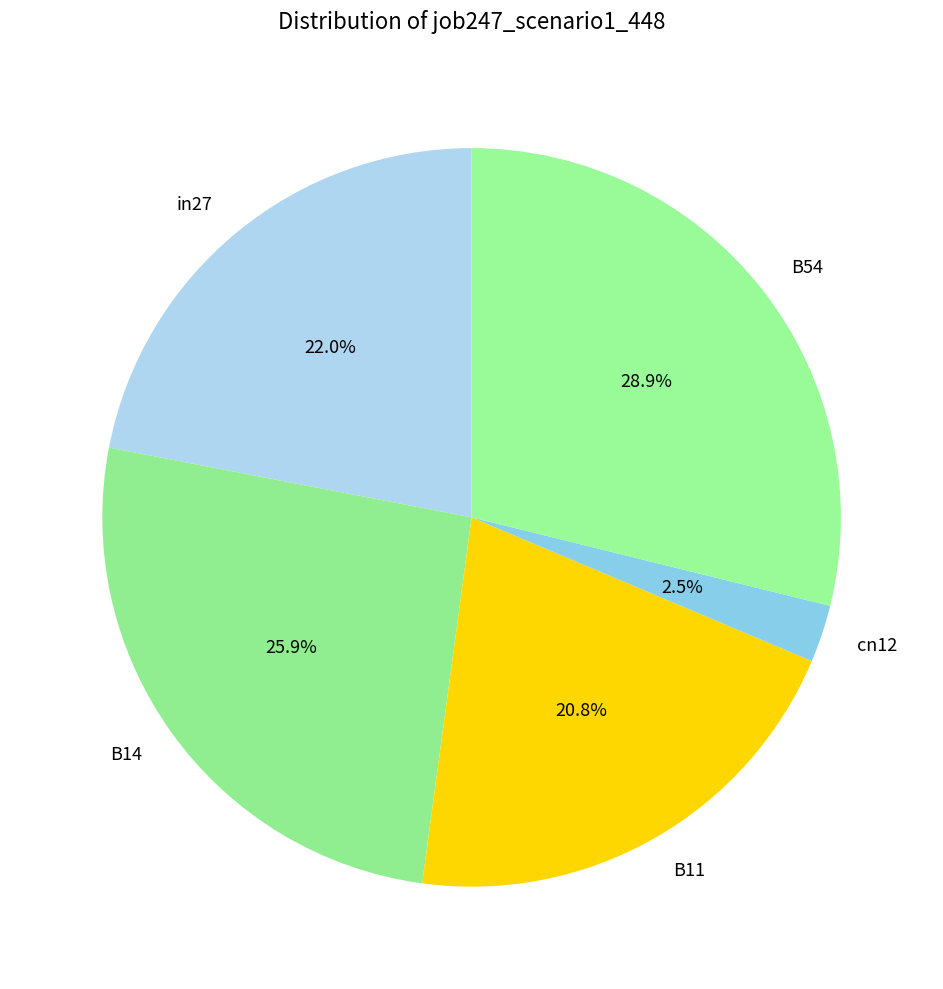

To the nearest percent, what is the combined percentage of B54 and cn12?

31%